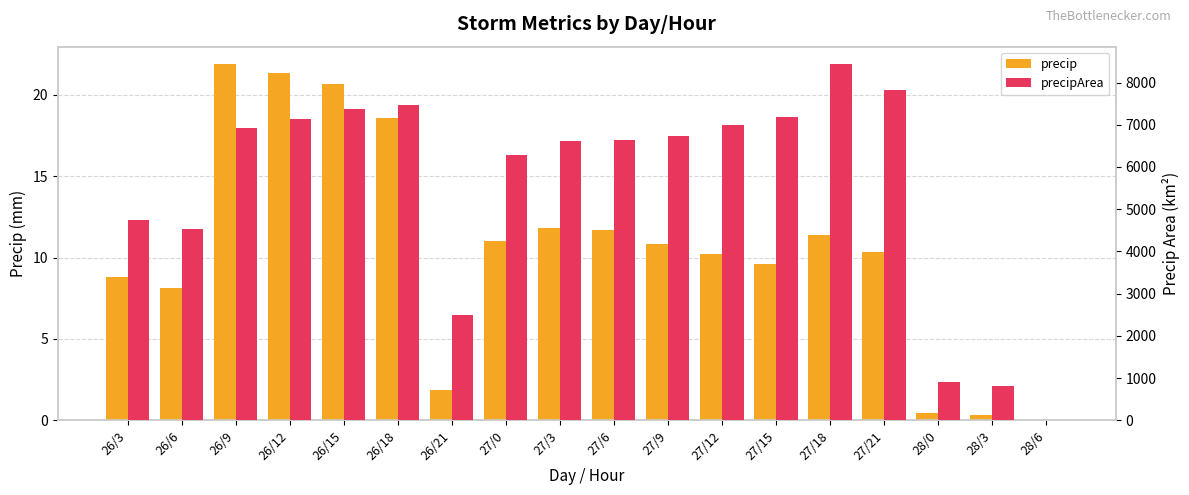

Which series has the largest total across all categories?

precipArea